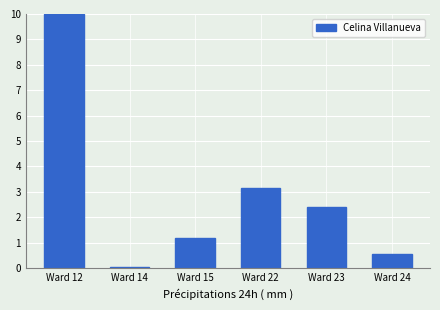

What is the value of the 2nd bar from the left?

0.1